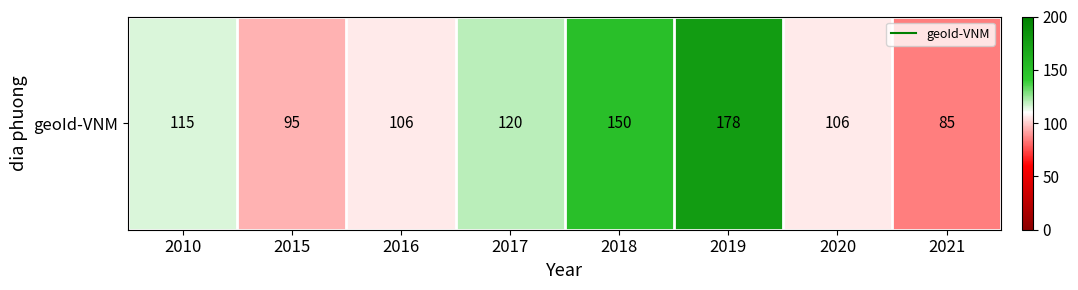

Reading right to left, list all the values displayed in this chart.

85	106	178	150	120	106	95	115